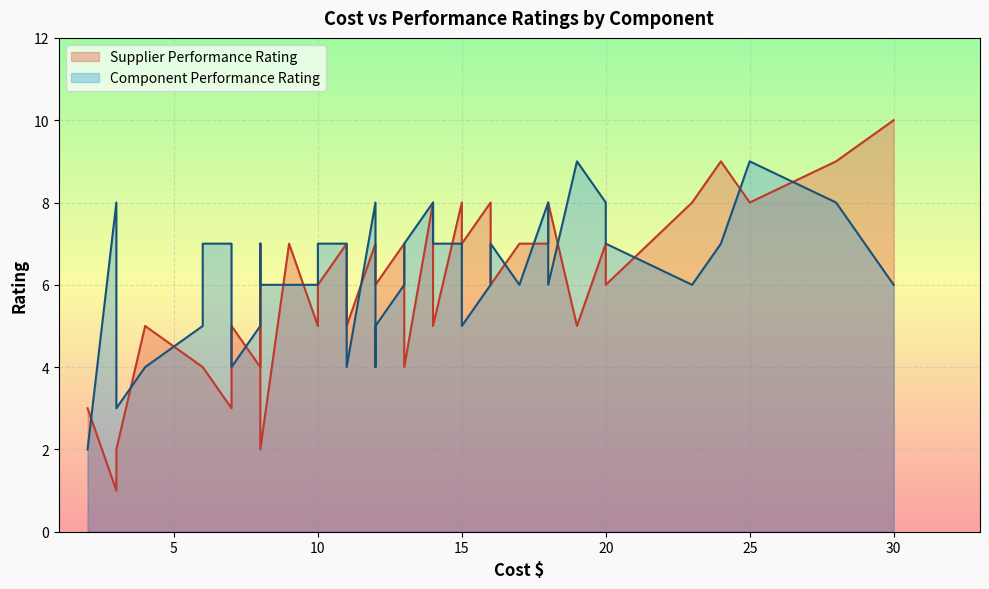

Which series has the largest total across all categories?

Component Performance Rating